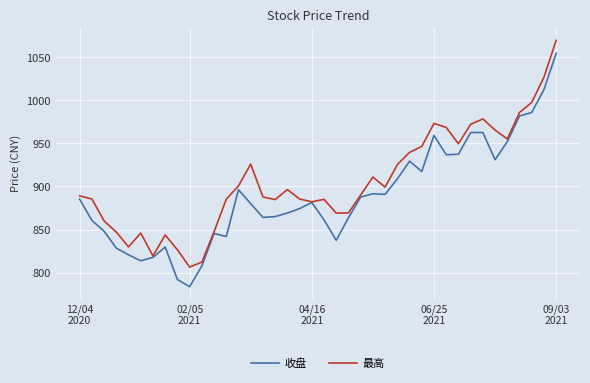

What is the difference between the second highest and minimum values in the 收盘 series?

228.7